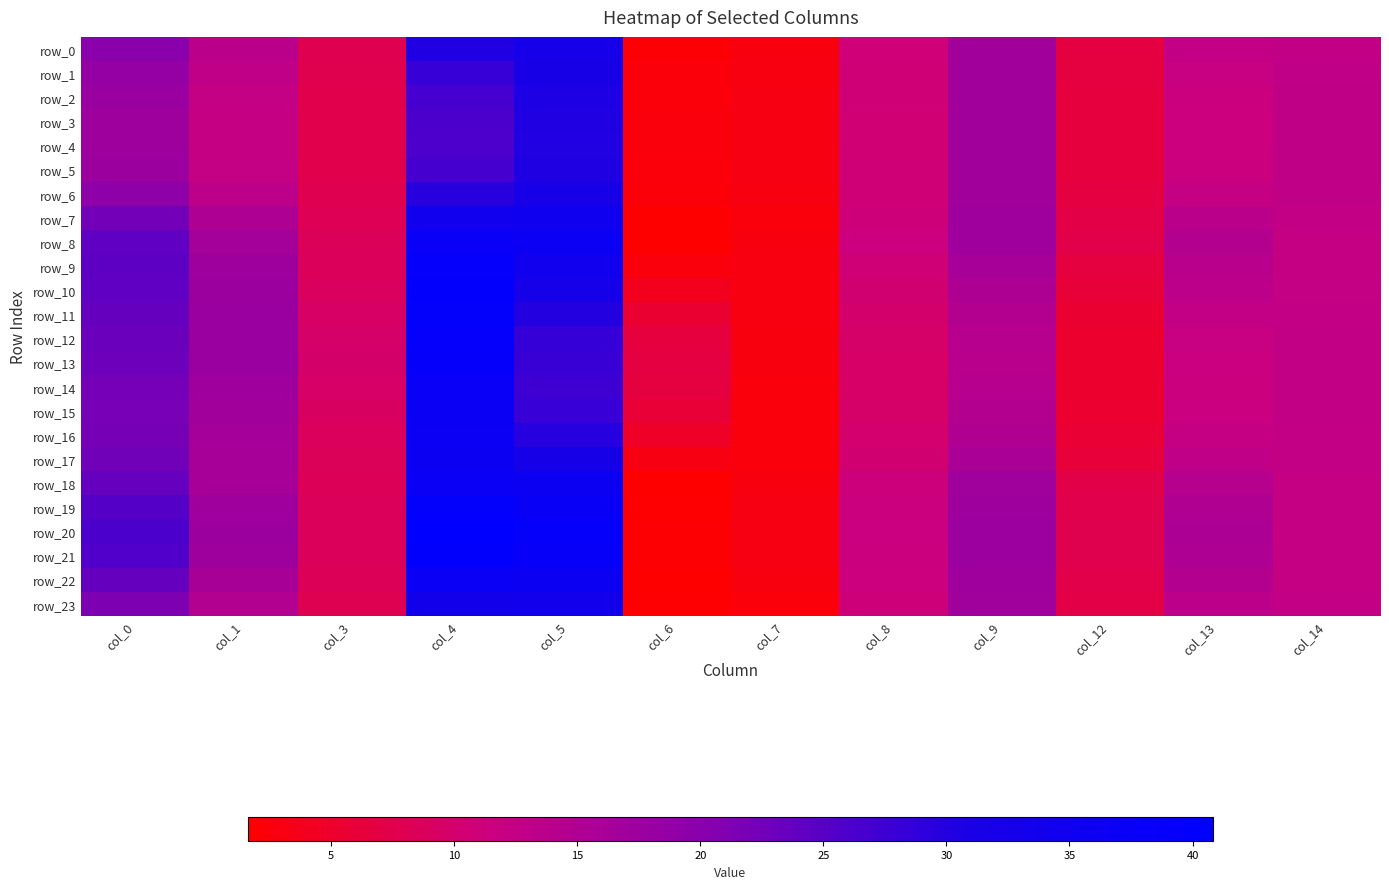

List the labels in order of row_6 value, largest first.

col_5, col_4, col_0, col_9, col_1, col_14, col_13, col_8, col_3, col_12, col_7, col_6